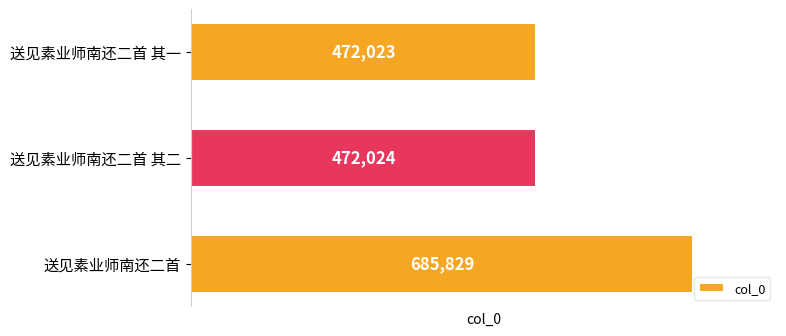

Where is the data nearest to the value 578926?

送见素业师南还二首 其二